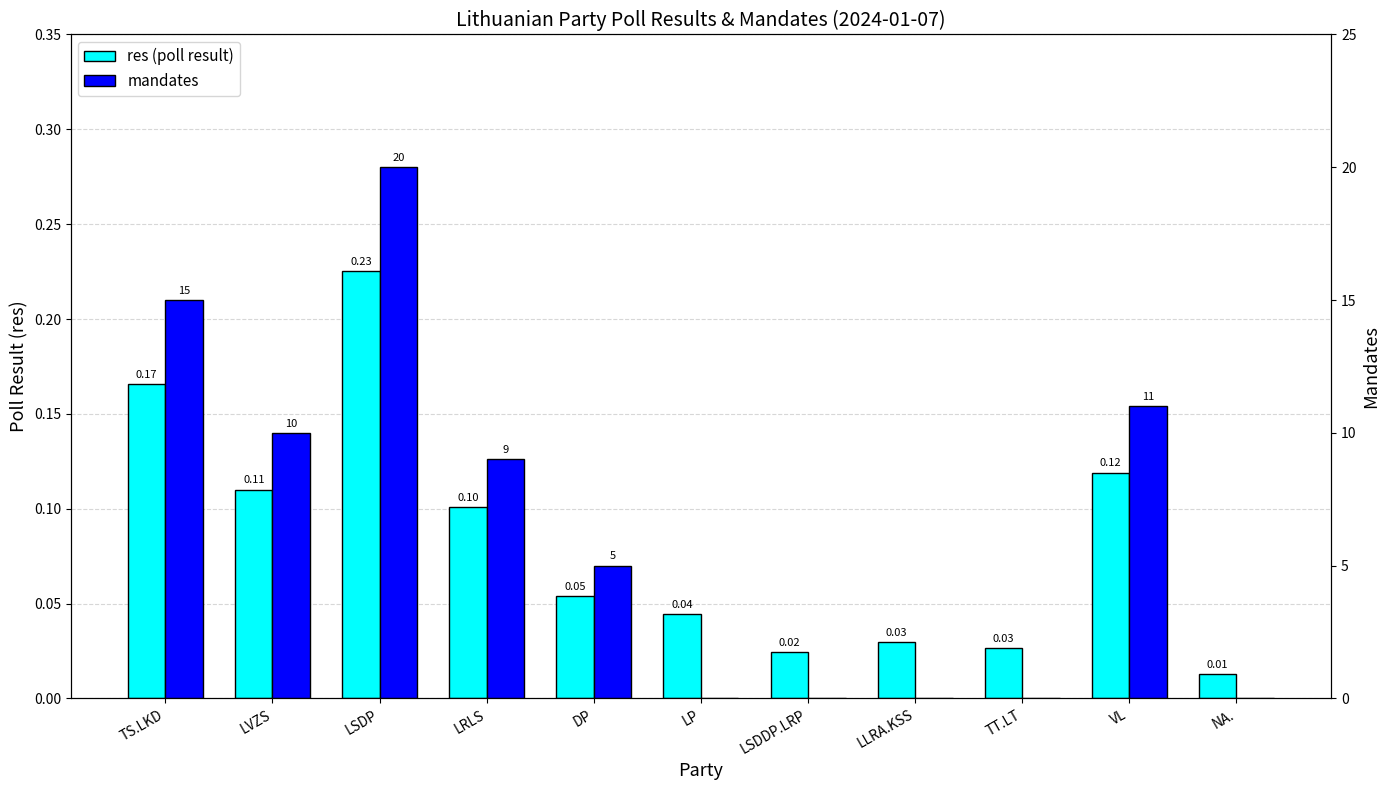

Rank the categories by res (poll result) value from lowest to highest.

NA., LSDDP.LRP, TT.LT, LLRA.KSS, LP, DP, LRLS, LVZS, VL, TS.LKD, LSDP